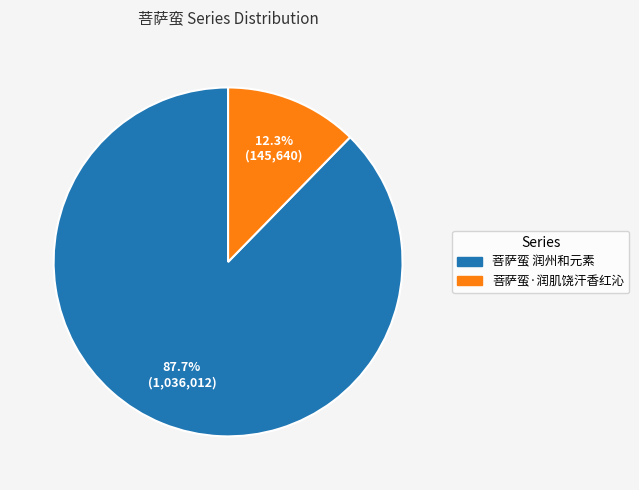

Which slice is the smallest?

菩萨蛮·润肌饶汗香红沁